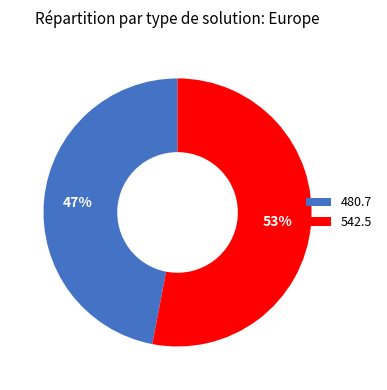

To the nearest percent, what percentage of the pie is 542.5?

53%